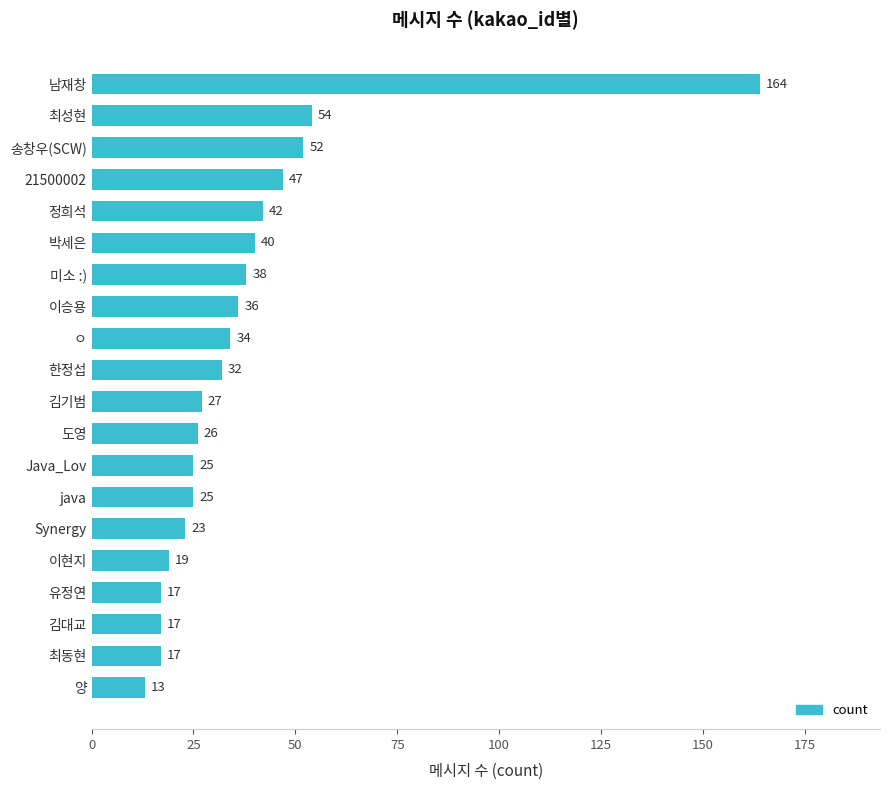

Is it true that the value at 한정섭 is 32?

True